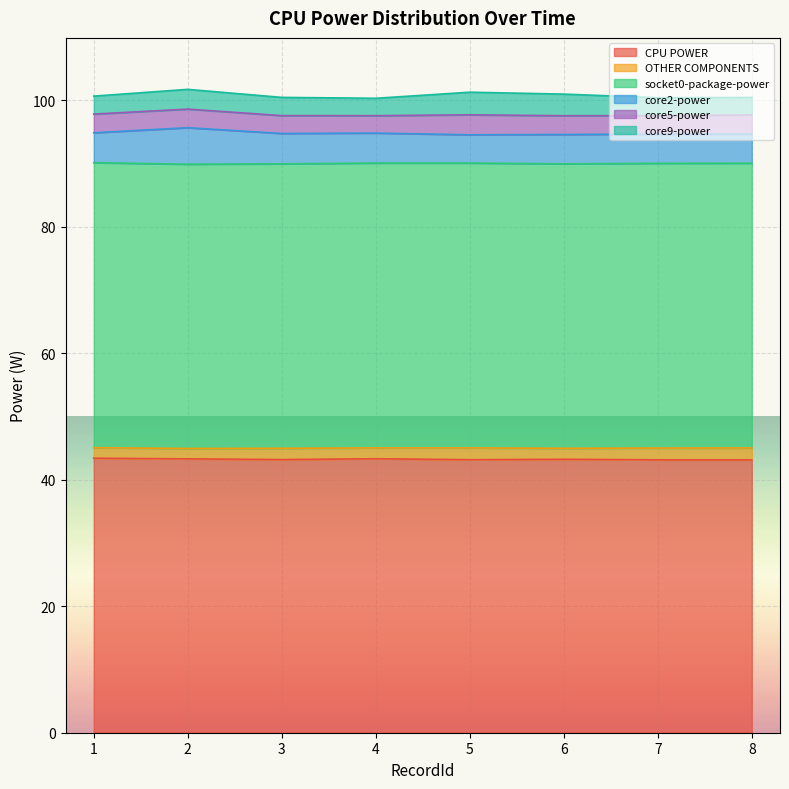

What is the highest value of the CPU POWER series?

43.4